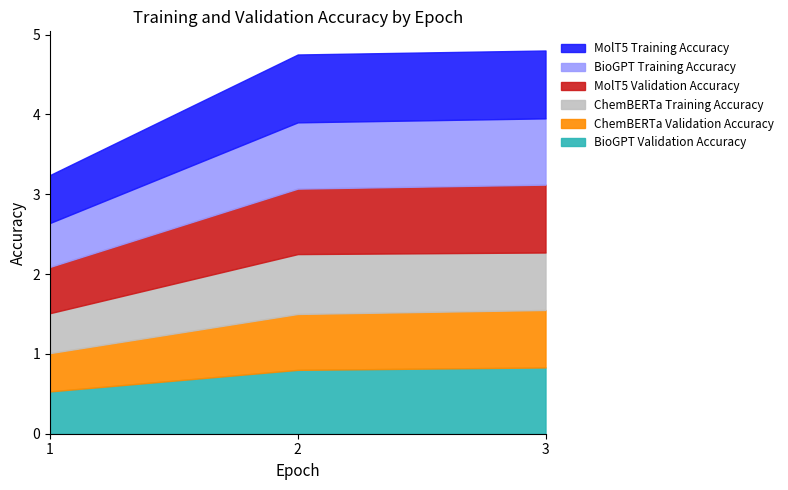

How many ChemBERTa_Validation_Accuracy values are between 0 and 1?

3